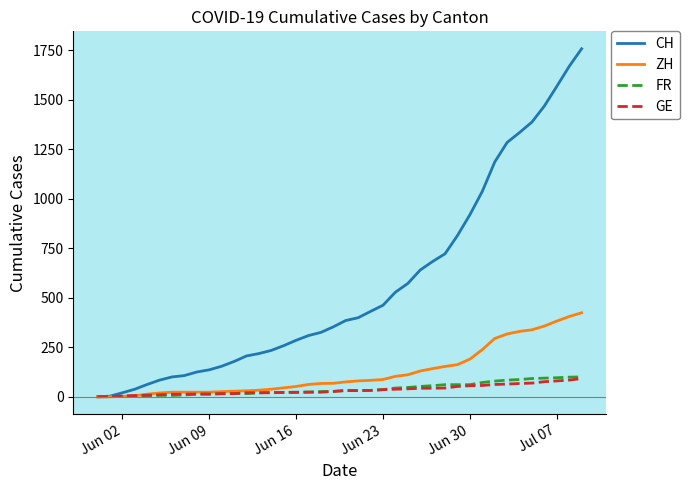

Which series has the largest total across all categories?

CH